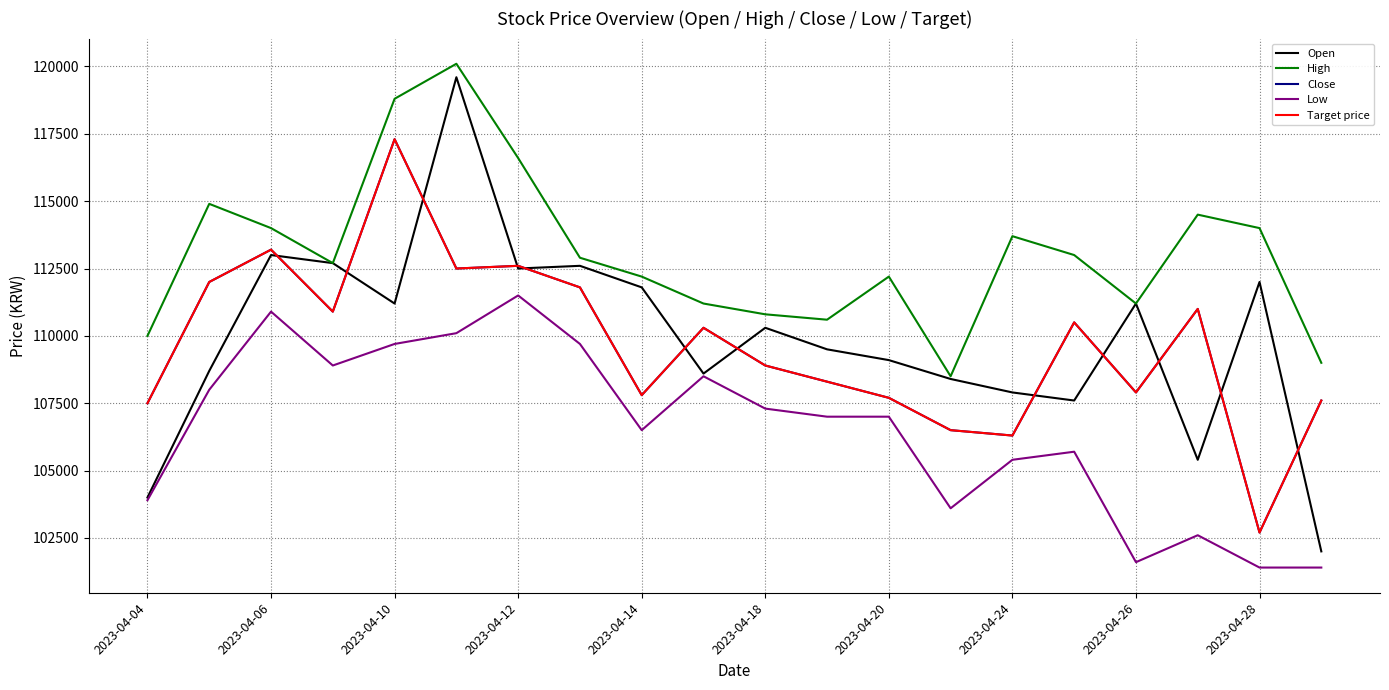

At which label is Close closest to 110000?

2023-04-28